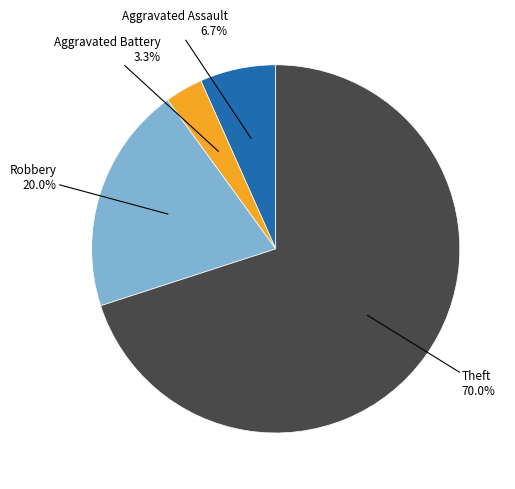

Does any single category account for the majority?

Yes